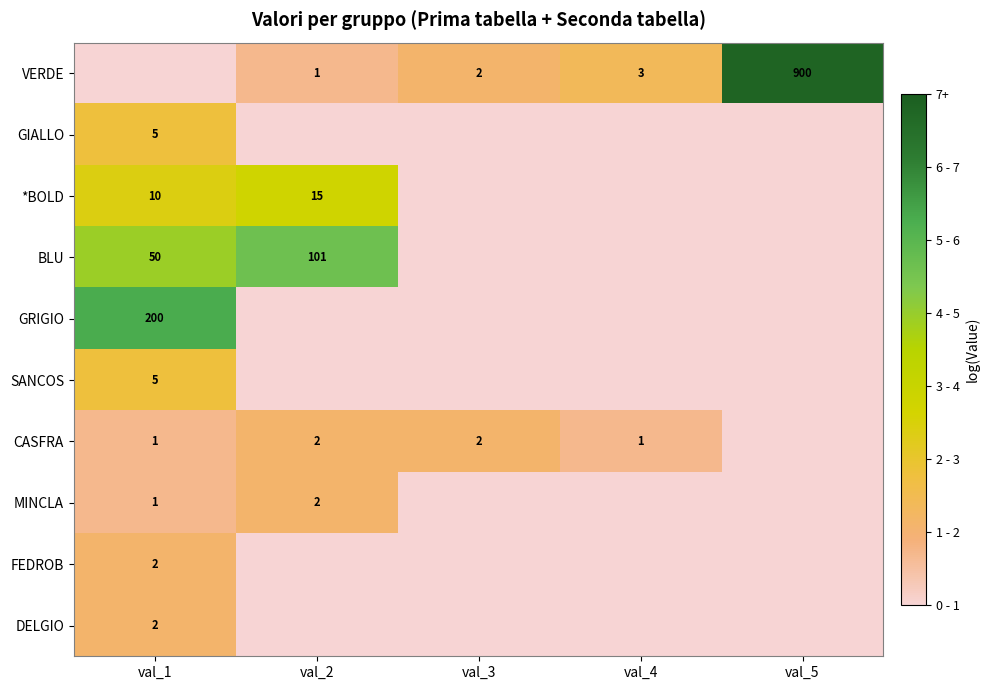

What is the difference between the highest and lowest values at val_5?

6.8